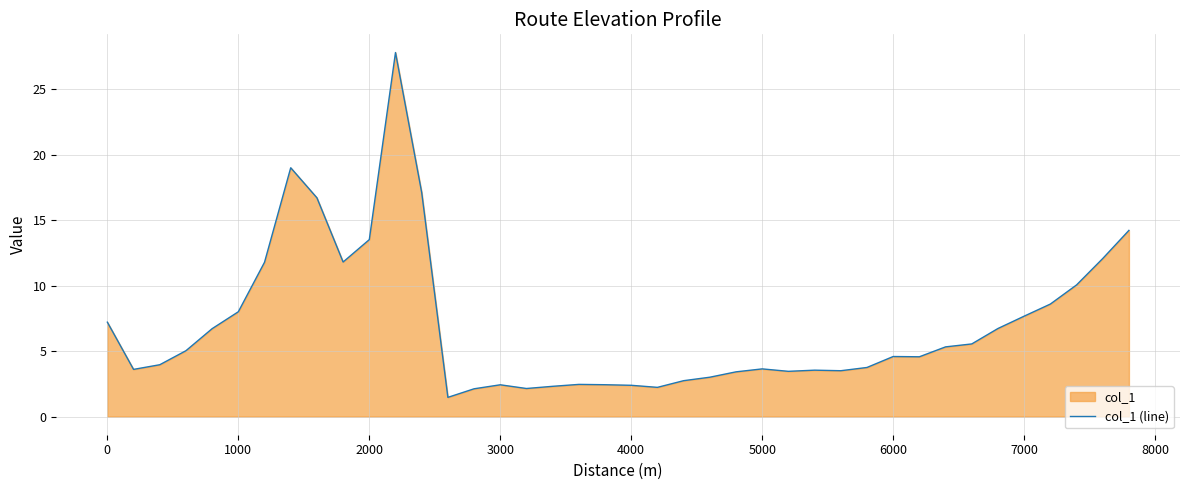

How many categories are shown in the chart?

40